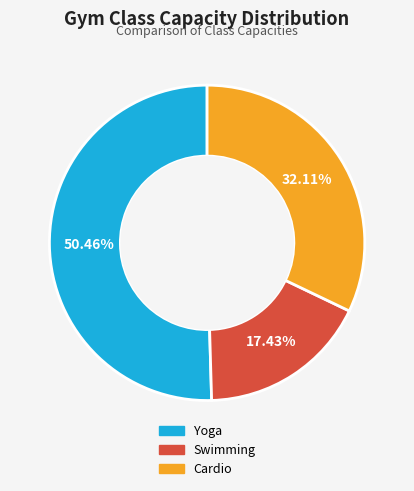

Is there a majority slice in this chart?

Yes